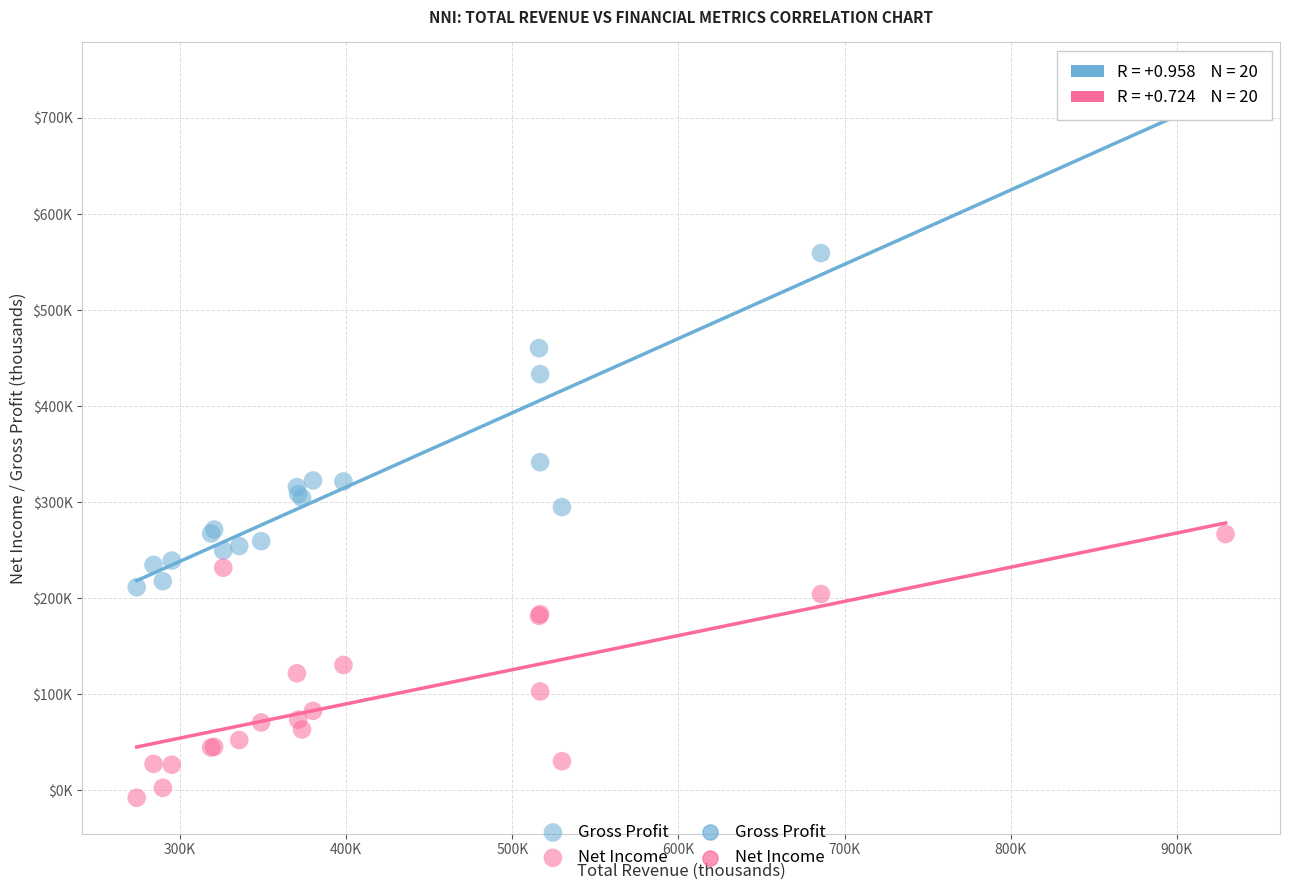

Which series reaches the maximum Y coordinate?

Gross Profit